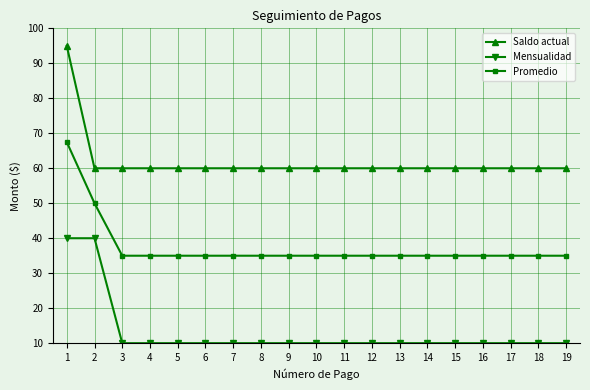

At 4, list the series in order from smallest to largest.

Mensualidad, Promedio, Saldo actual